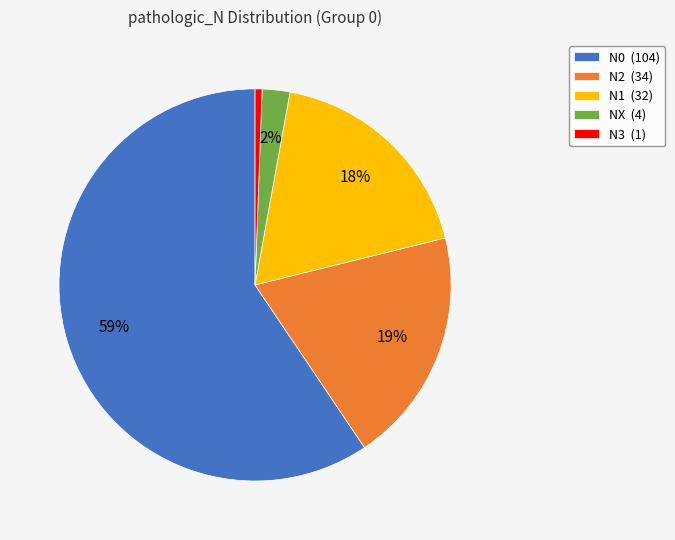

To the nearest percent, what portion does N2 (34) represent?

19%